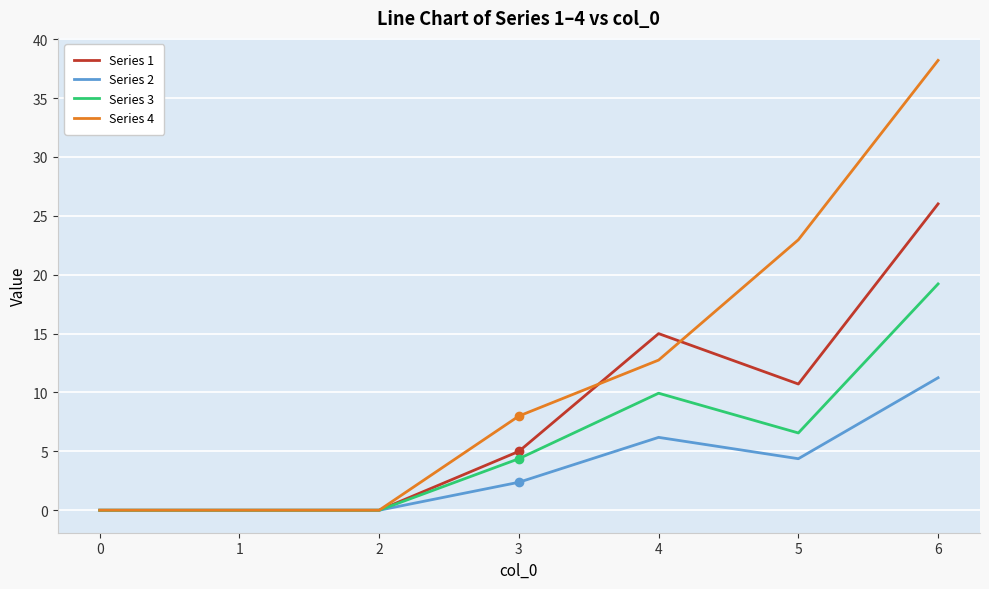

Which series has the largest total across all categories?

Series 4